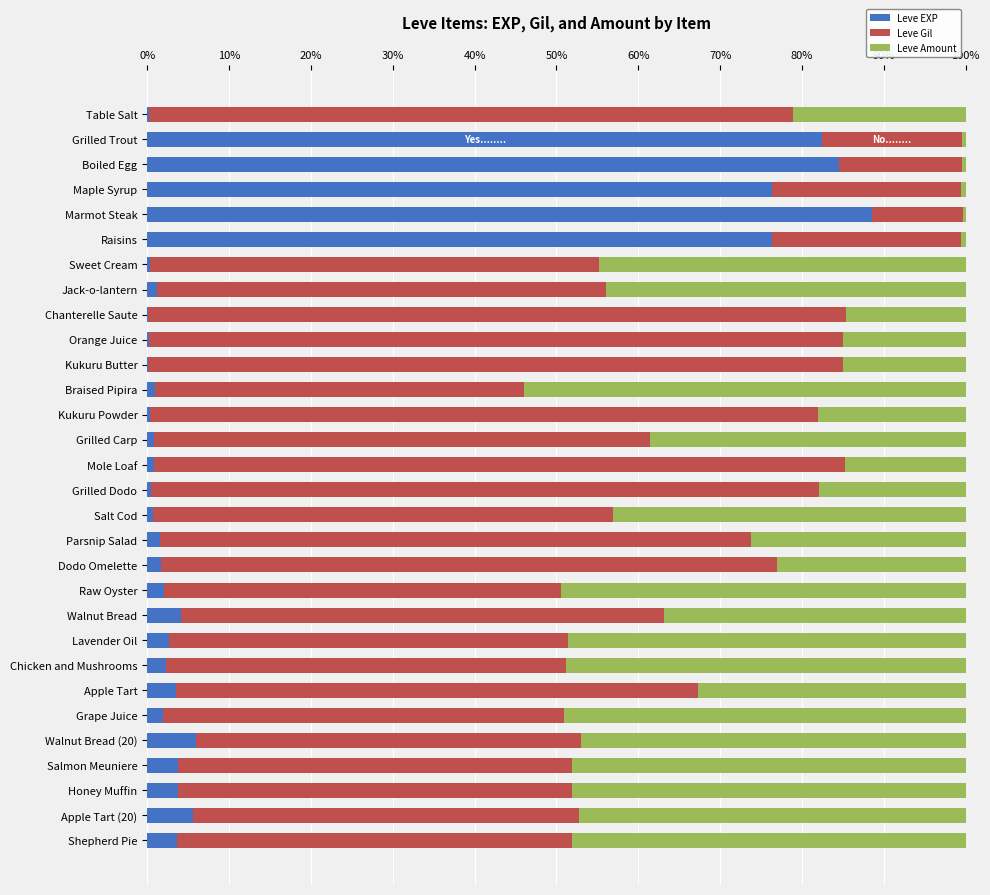

What is the maximum value for Leve EXP?

88.6